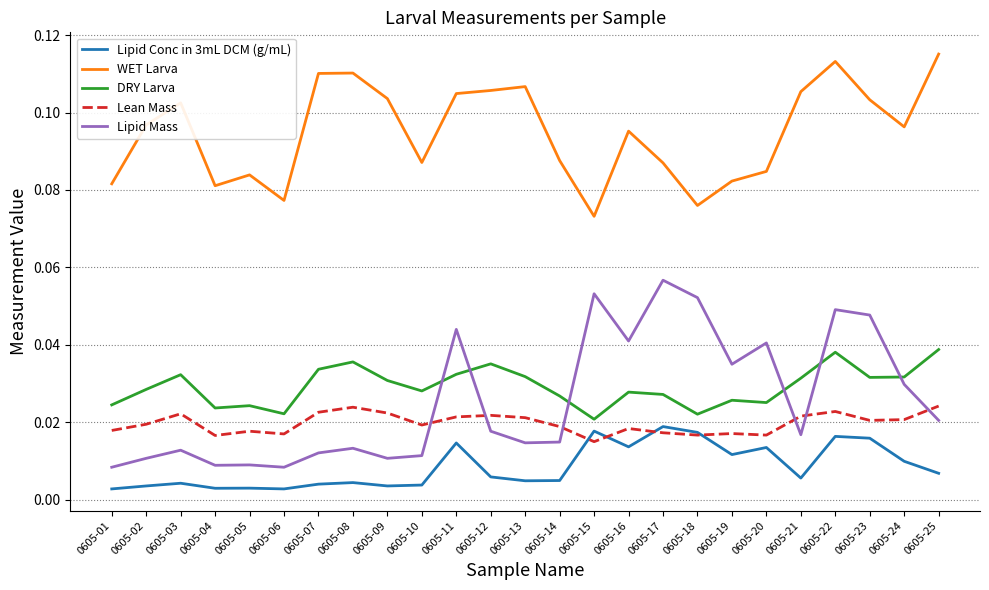

Which series has the widest spread of values?

Lipid Mass